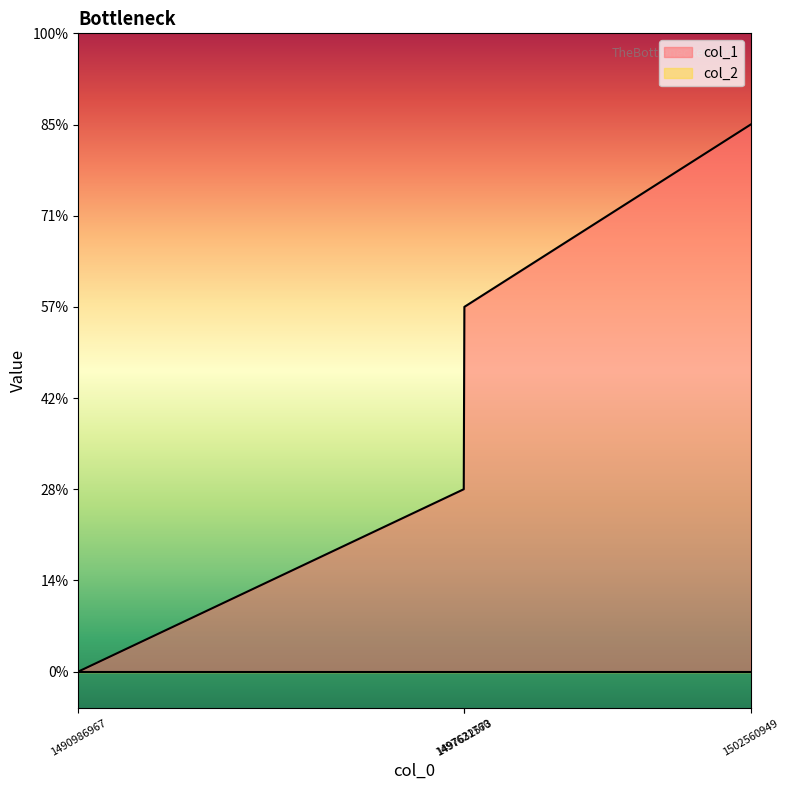

Rank the categories by value from lowest to highest.

1490986967, 1497621760, 1497632573, 1502560949